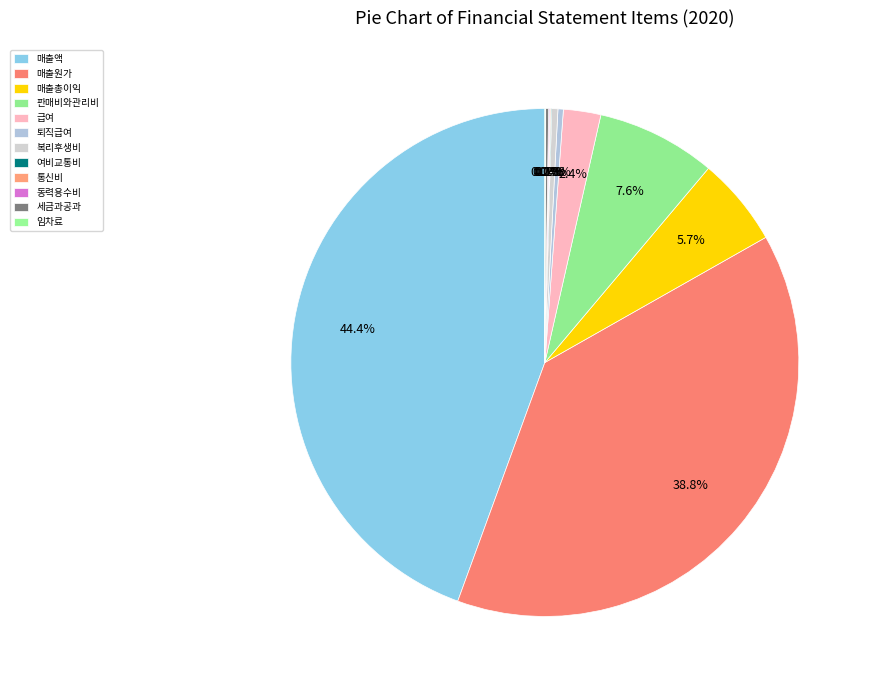

The 퇴직급여 slice represents 8% of the pie. True or false?

False